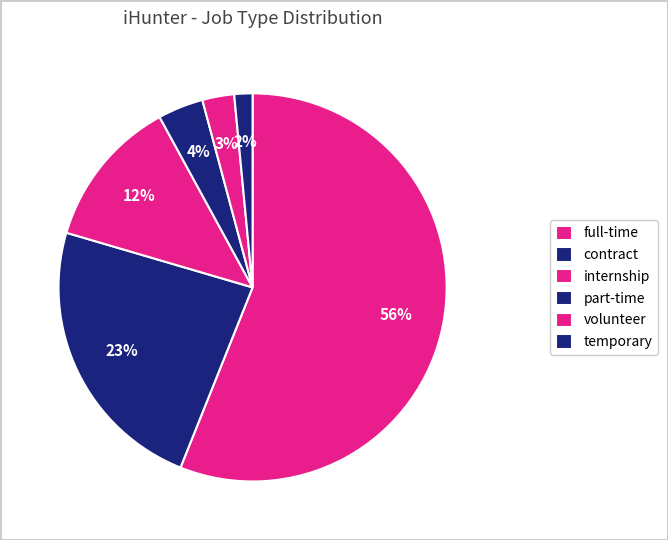

How many slices are in this pie chart?

6